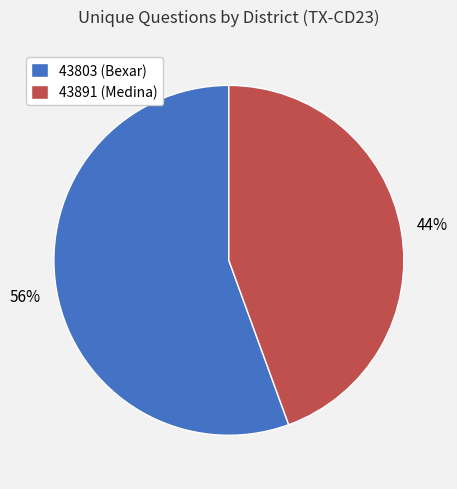

How many segments does this pie chart have?

2